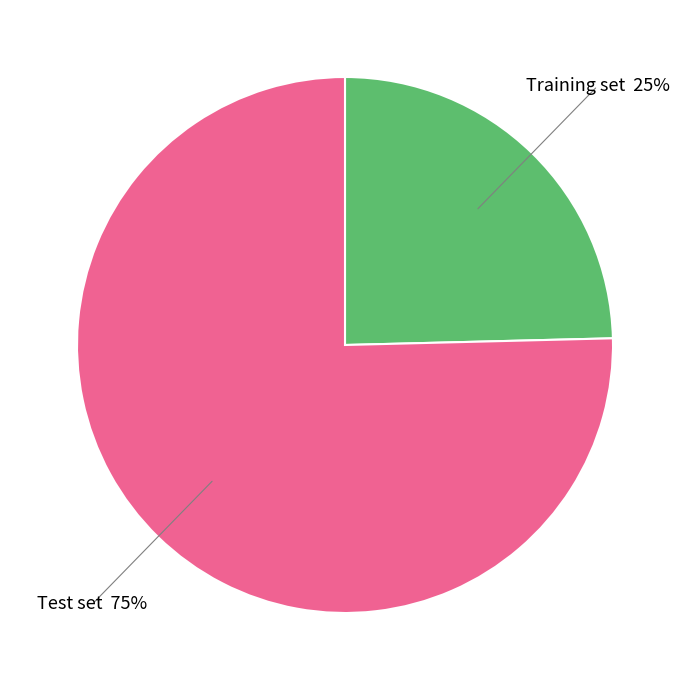

How many segments does this pie chart have?

2